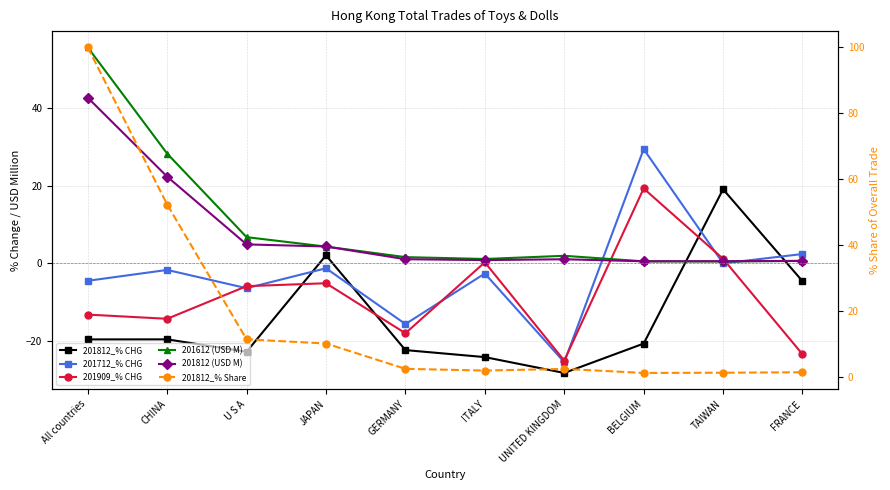

How many lines are shown in the chart?

6